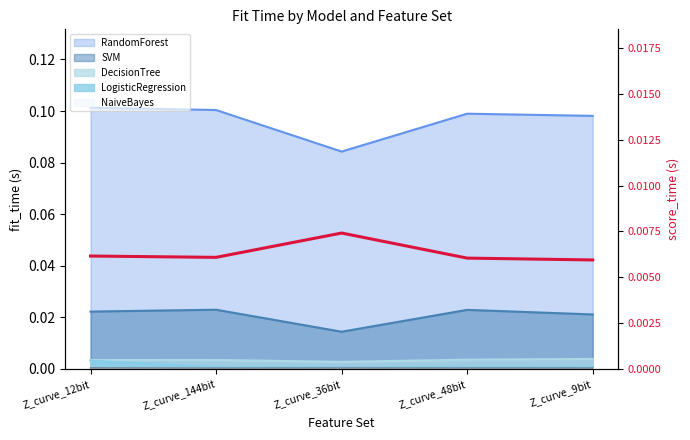

Does the chart have visible grid lines?

No